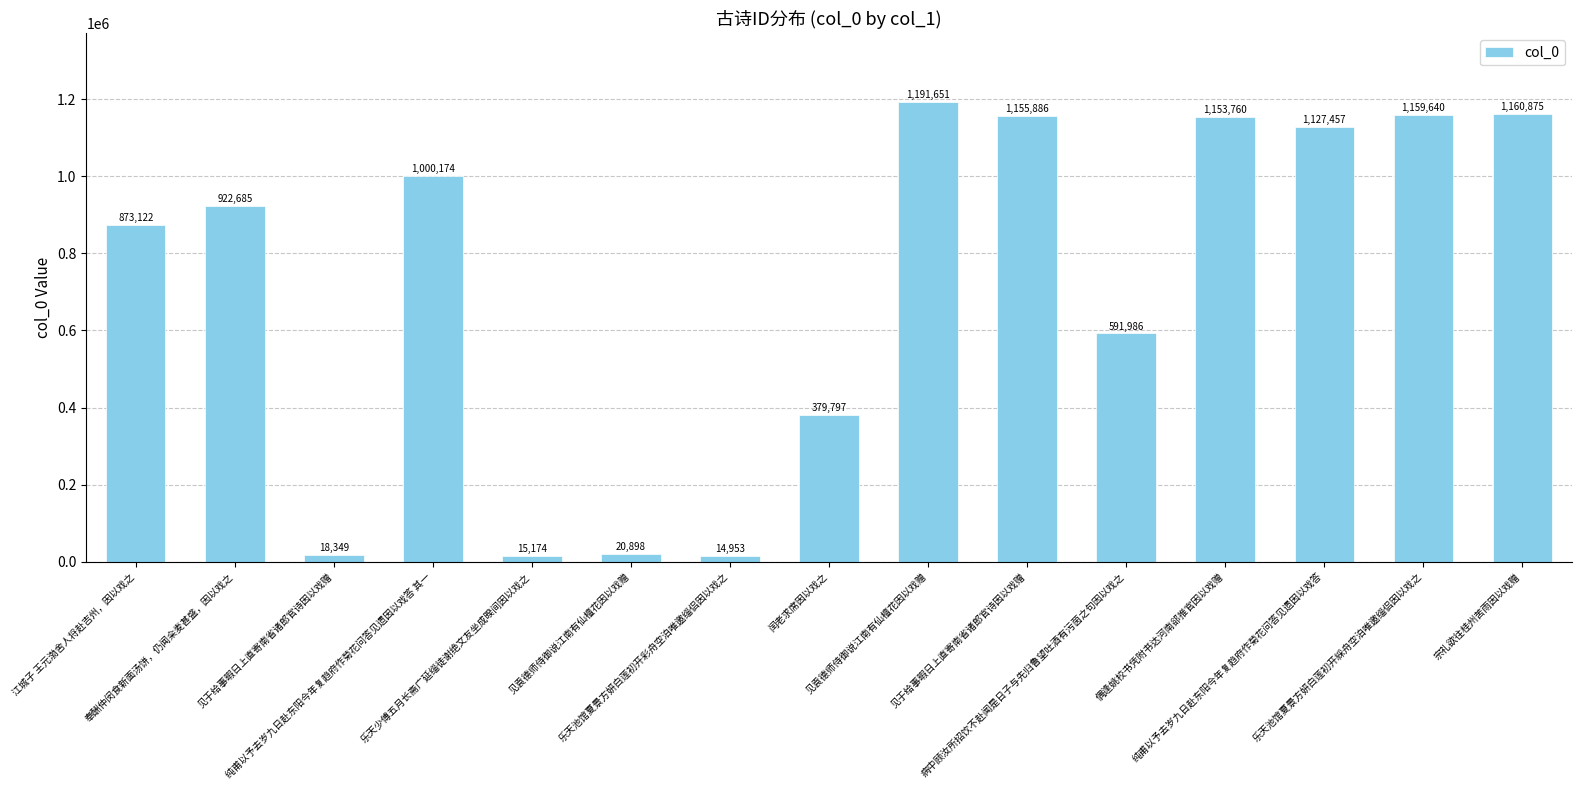

Reading left to right, what are all the values shown in this chart?

873122	922685	18349	1000174	15174	20898	14953	379797	1191651	1155886	591986	1153760	1127457	1159640	1160875